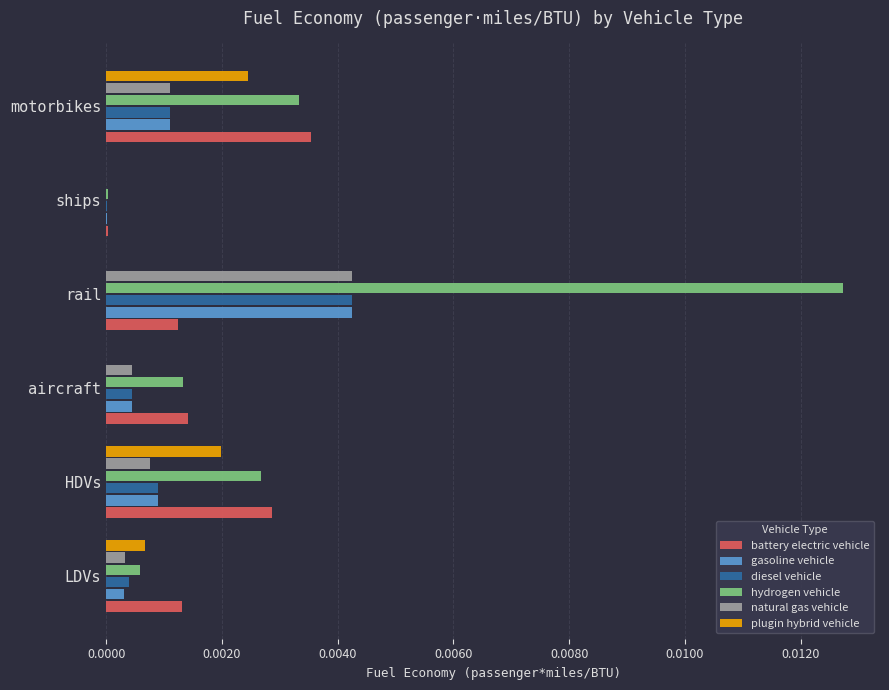

How many categories are shown in the chart?

6